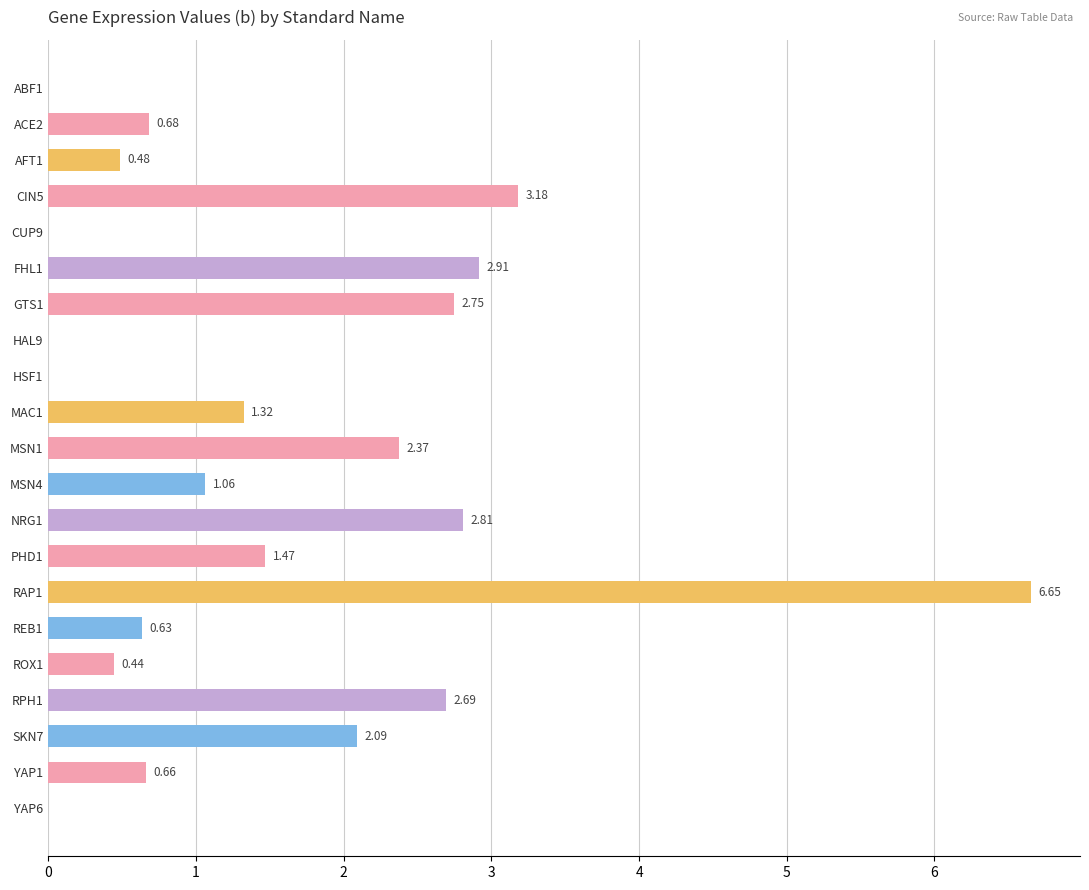

Approximately how many times larger is the value at RAP1 compared to PHD1?

4.5